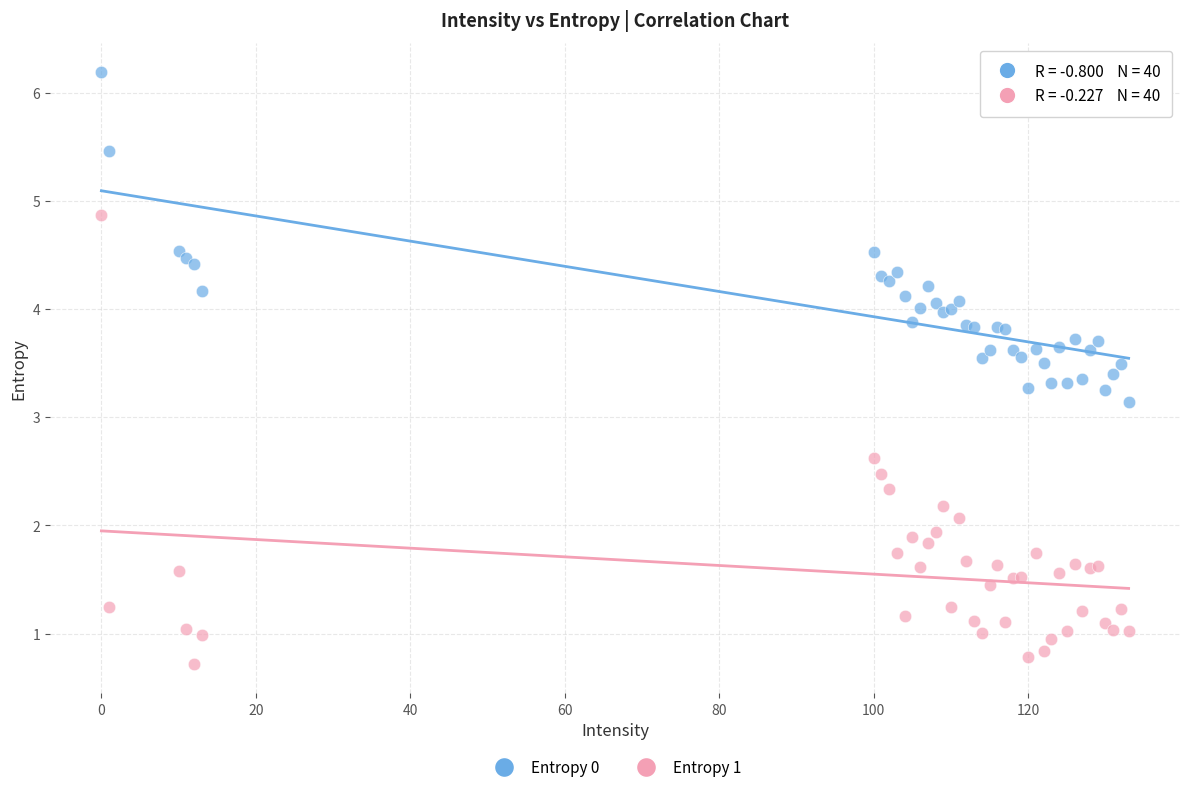

Which series reaches the maximum Y coordinate?

Entropy 0